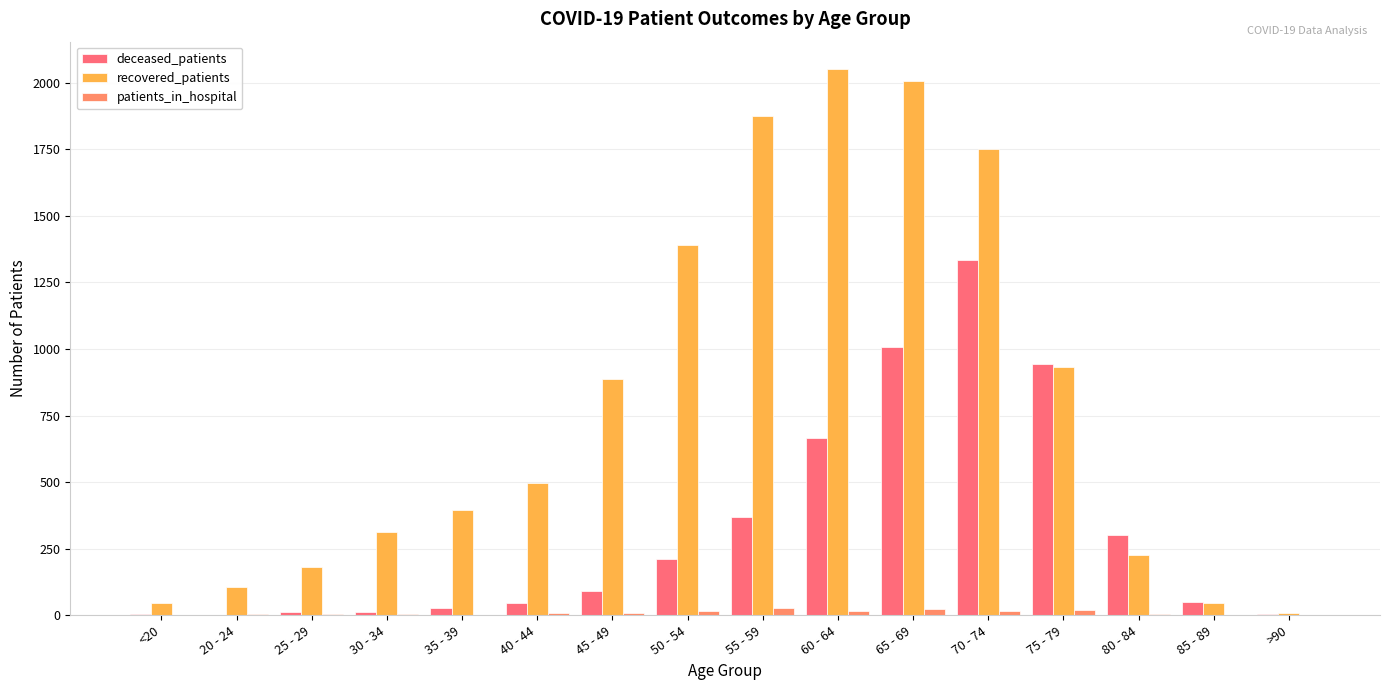

What is the average value of the patients_in_hospital series?

10